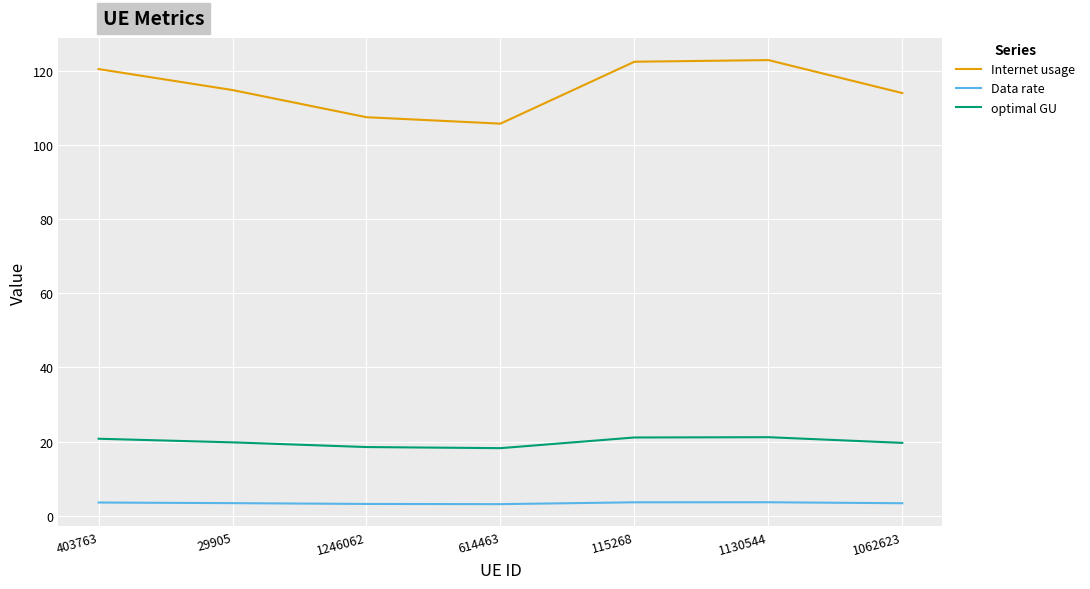

True or false: Data rate and optimal GU cross at least once.

False